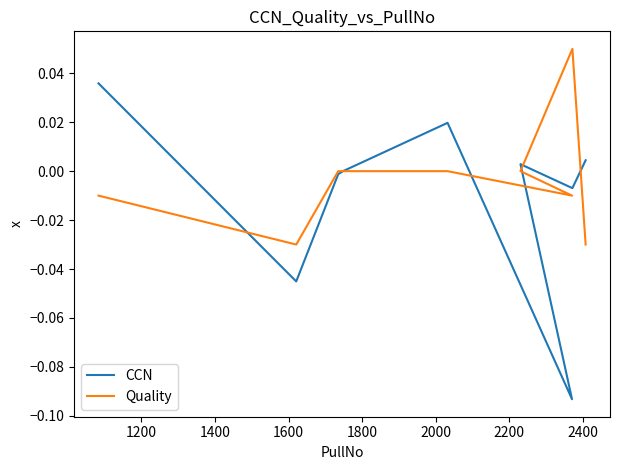

The value of CCN at 1600 is -0.0. True or false?

False